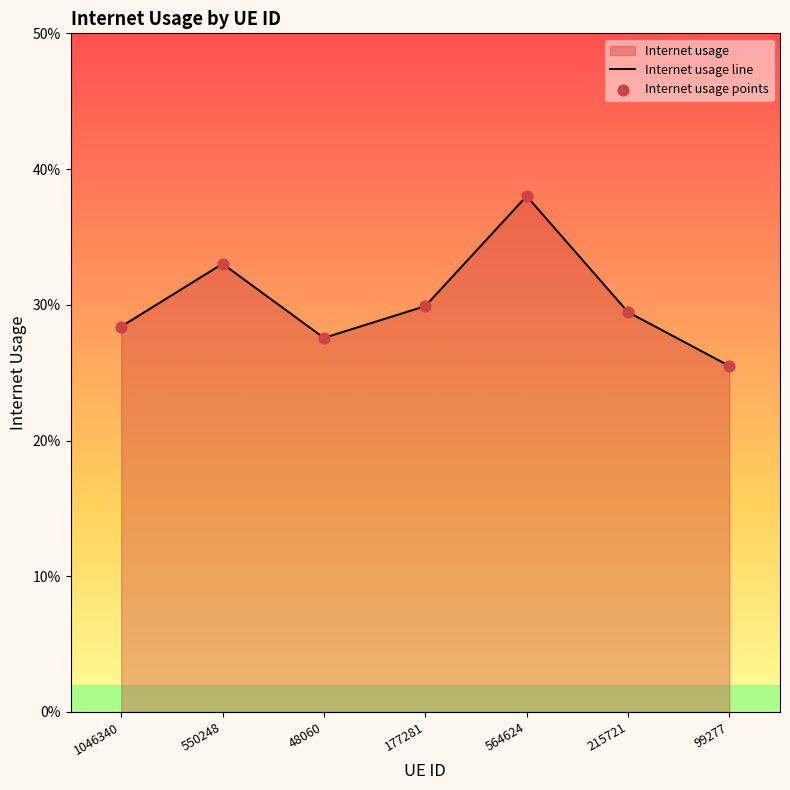

Which series has the largest Y range (max minus min)?

Internet usage line